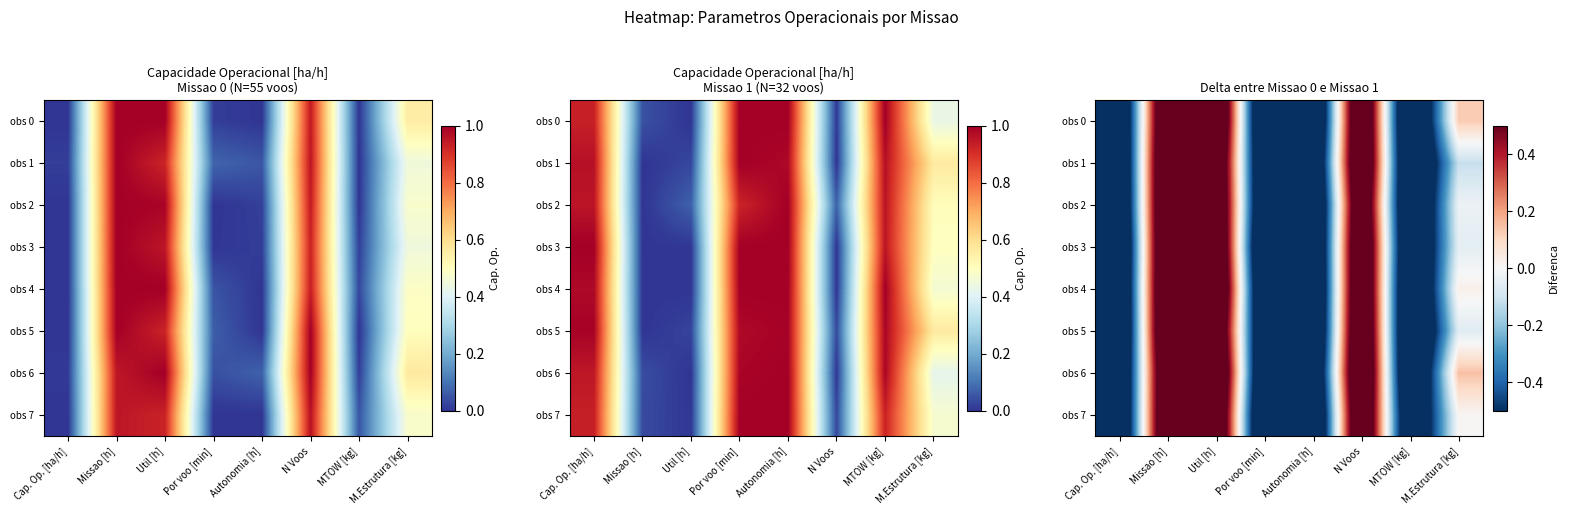

At how many categories does at least one series exceed 0?

4